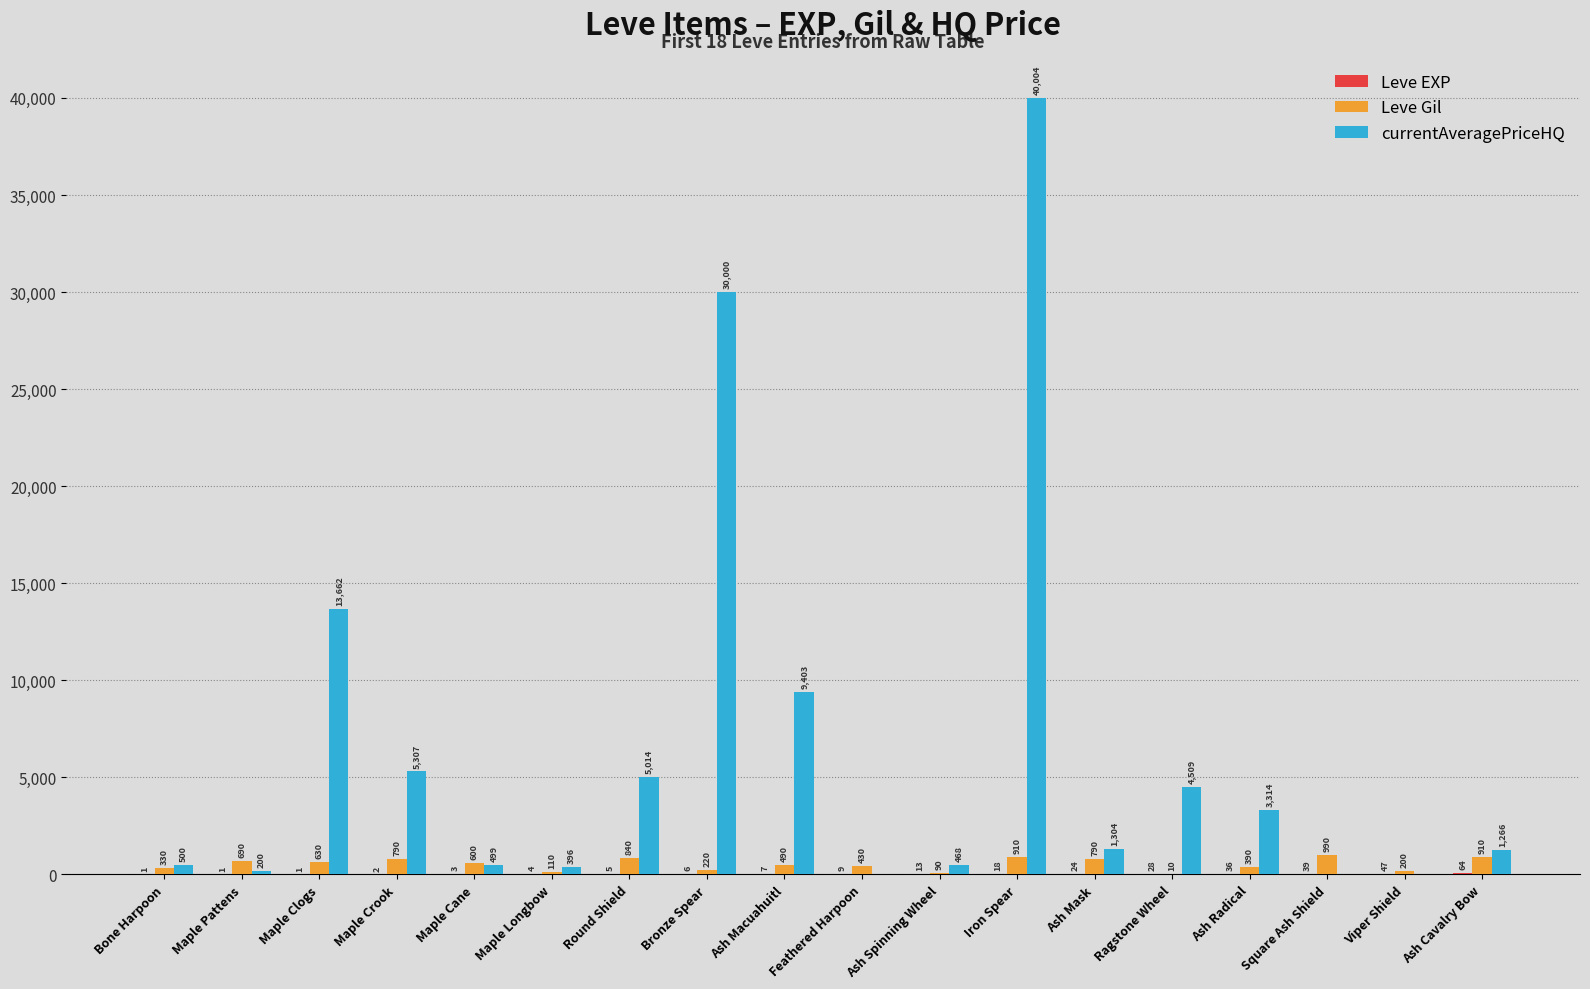

What is the maximum value shown in the chart?

40004